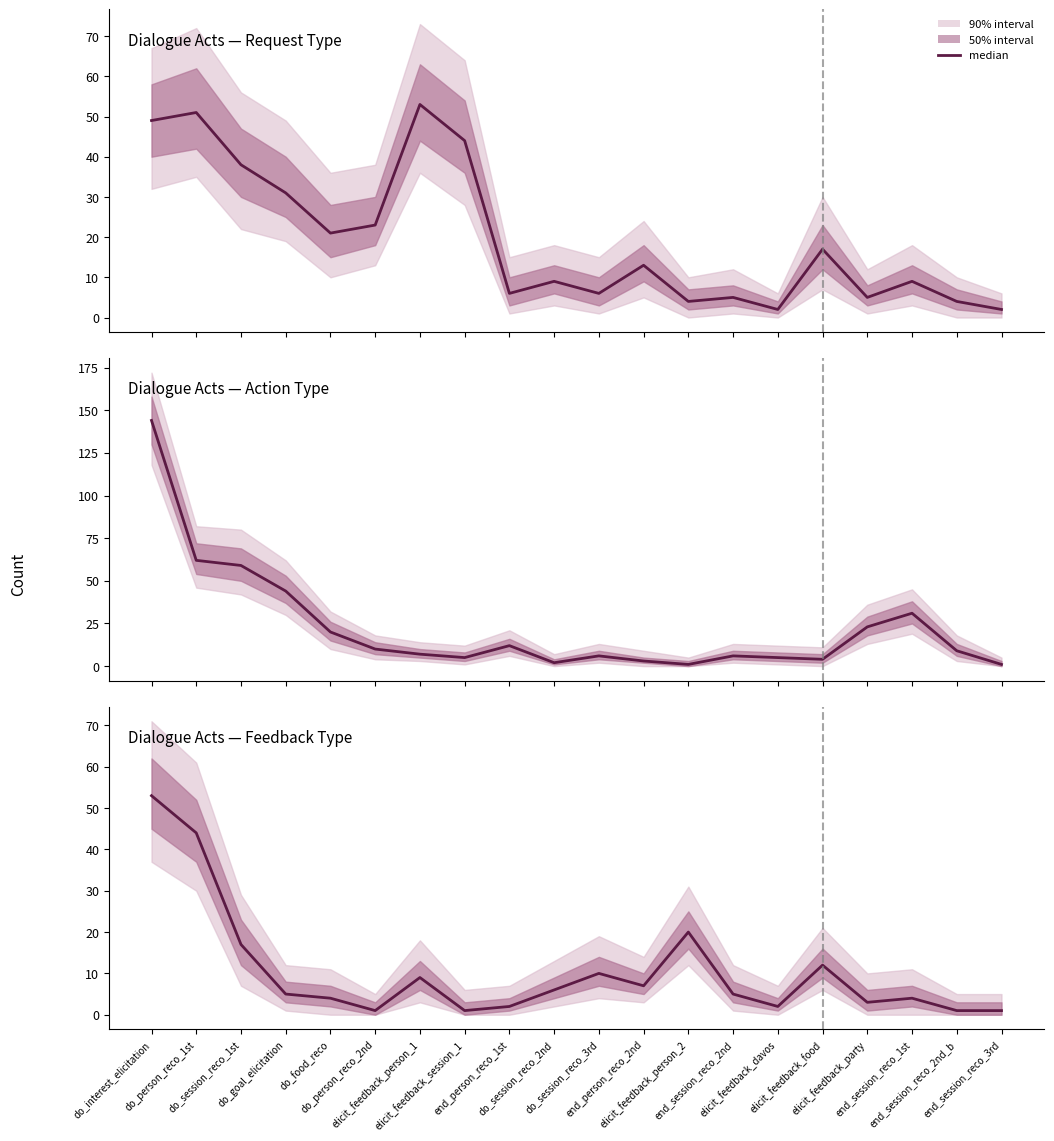

How many lines are shown in the chart?

1